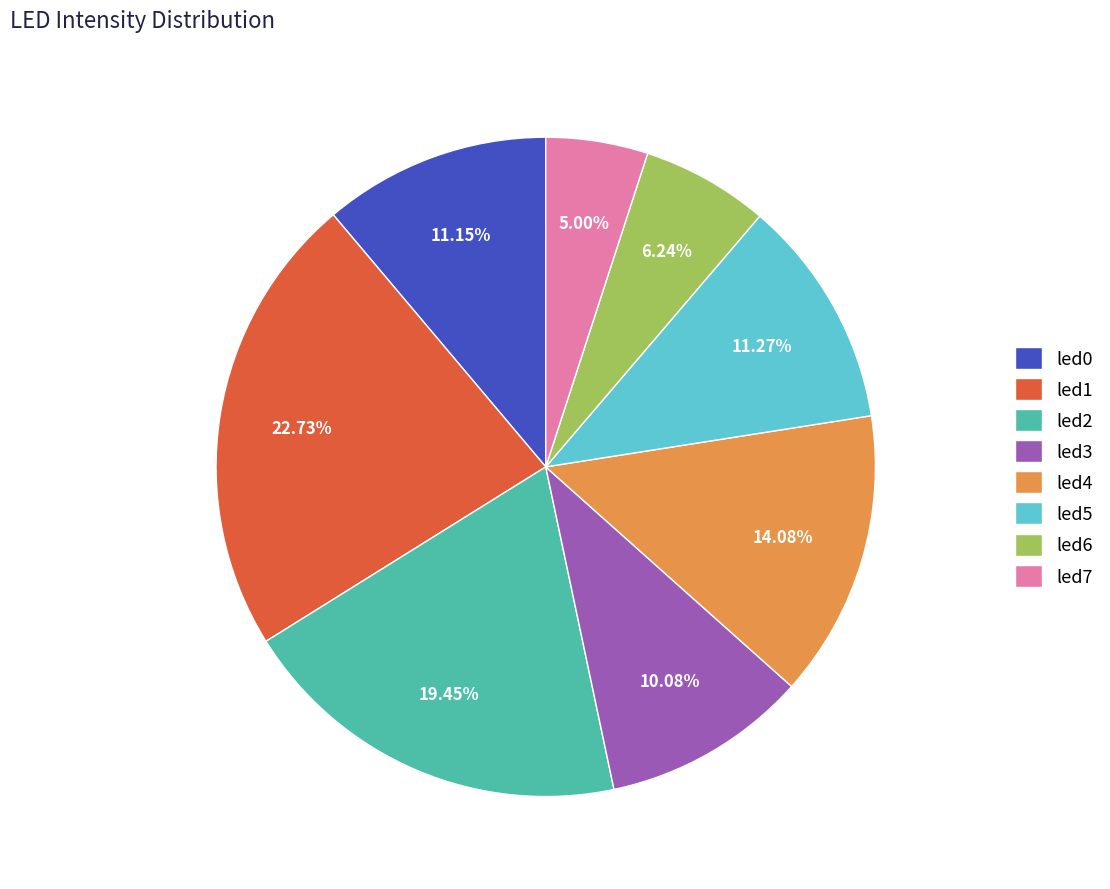

Is there any slice that represents more than half of the pie?

No